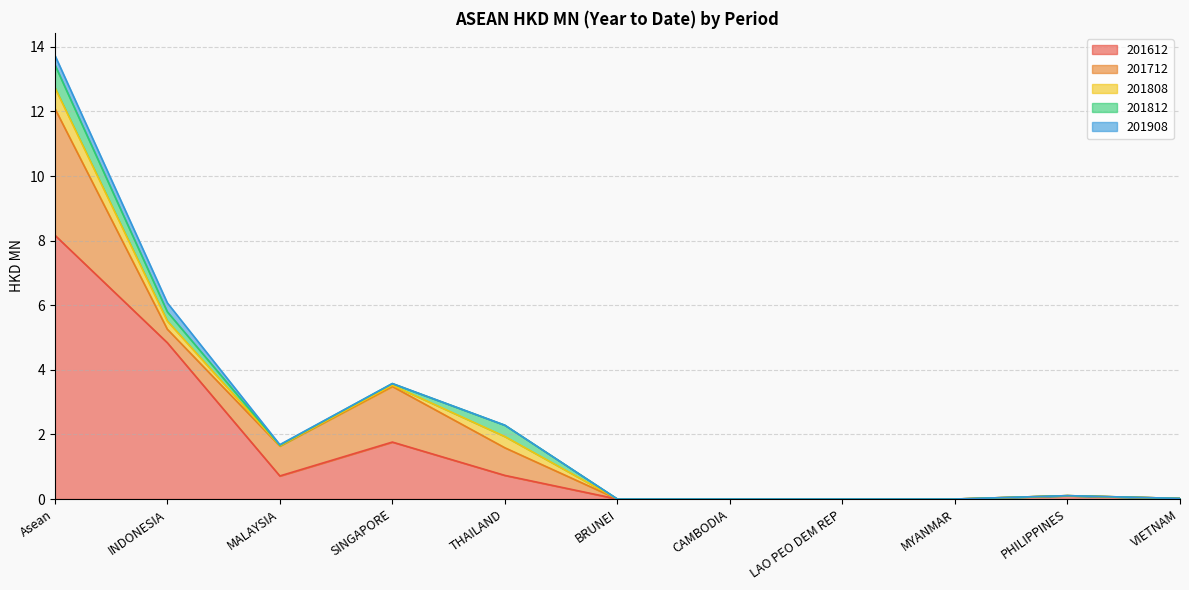

What position from the left is LAO PEO DEM REP?

8